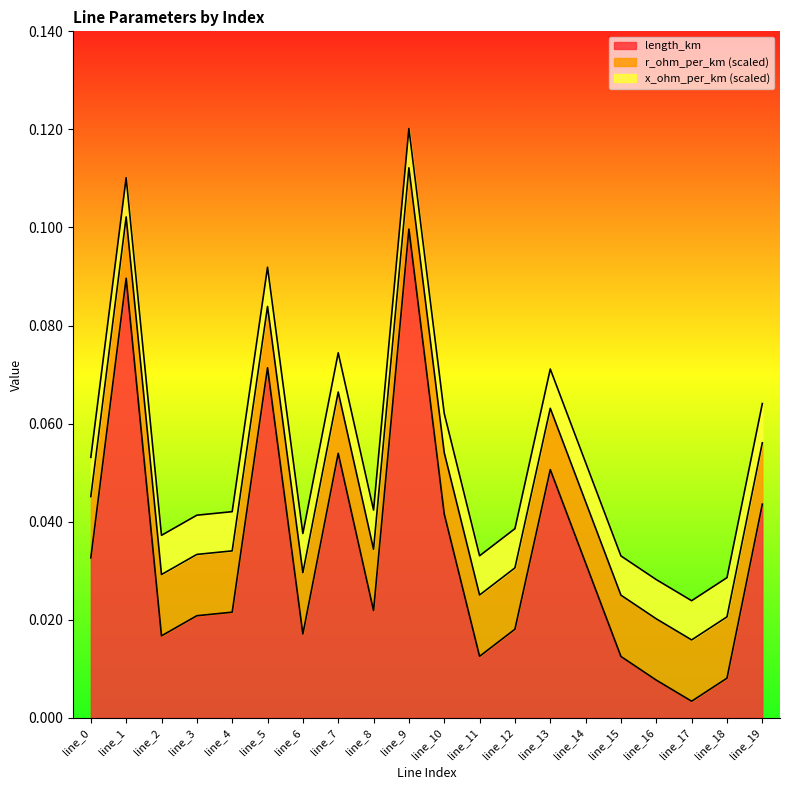

At which category is the sum across all series the highest?

line_9